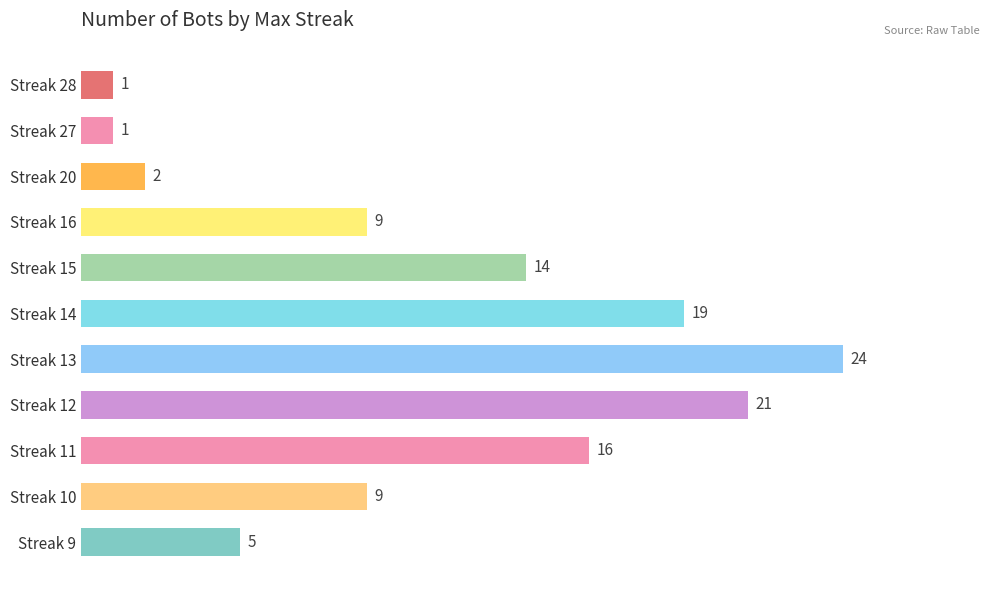

Which has a higher value, Streak 13 or Streak 20?

Streak 13